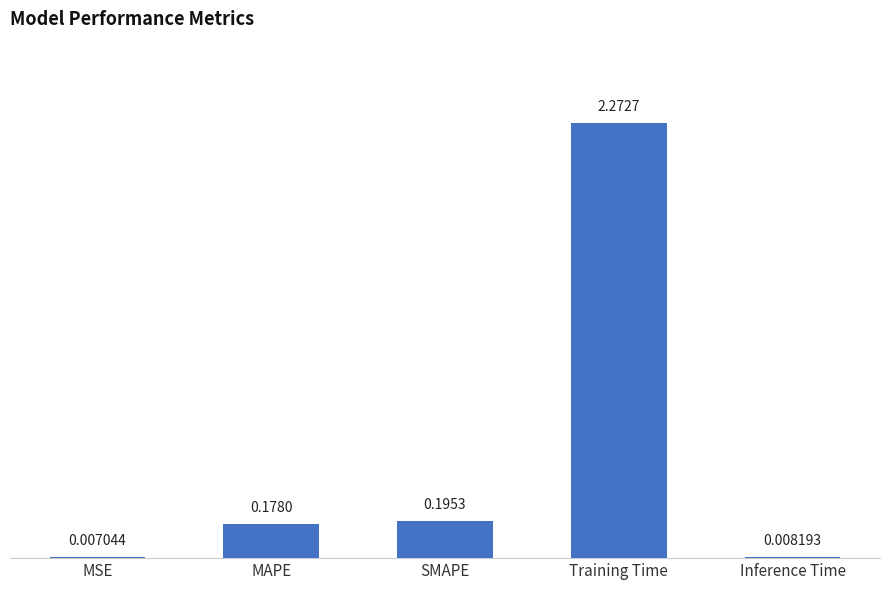

What is the average value?

0.5